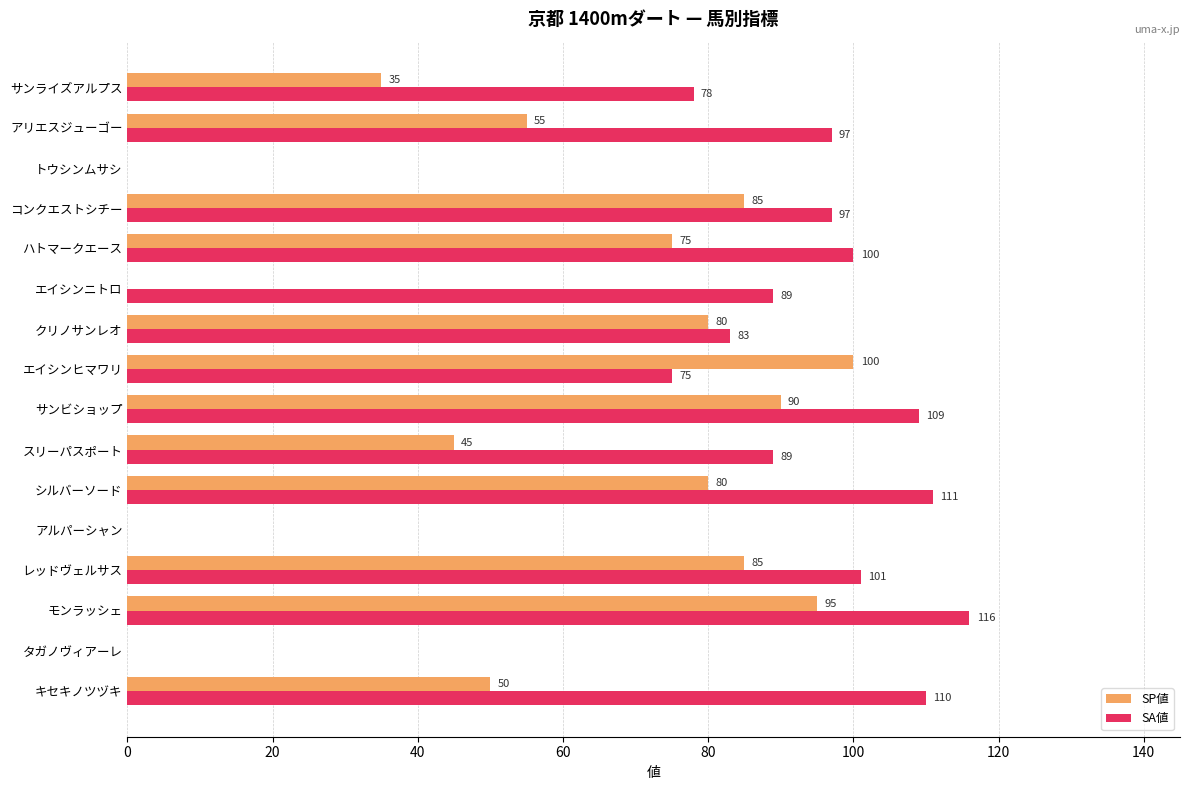

What are all the series names shown in the legend?

SP値, SA値